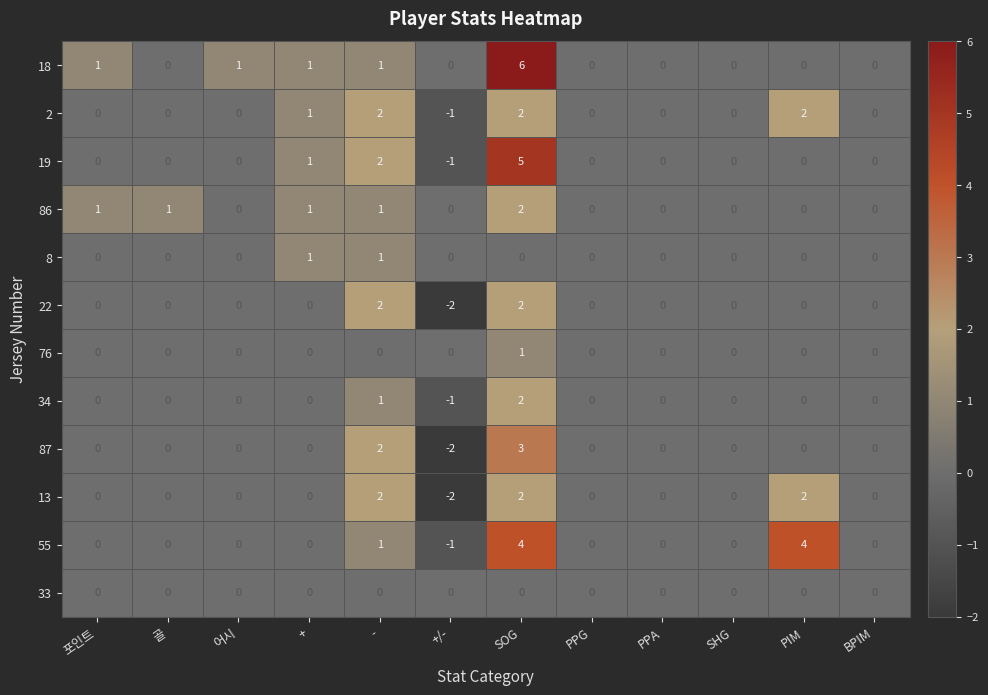

What is the sum of all 13 values?

4